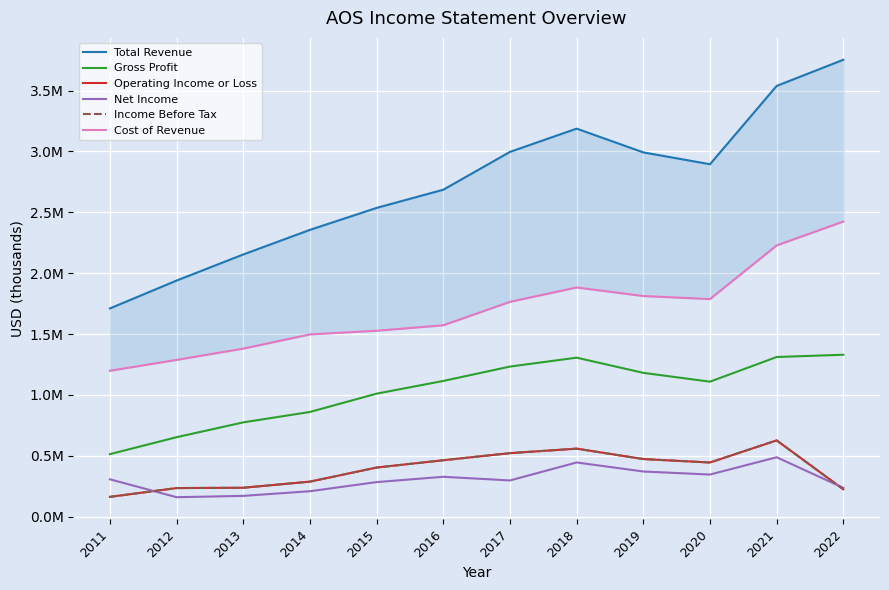

What is the value of the Net Income point at the 10th from the left?

344900